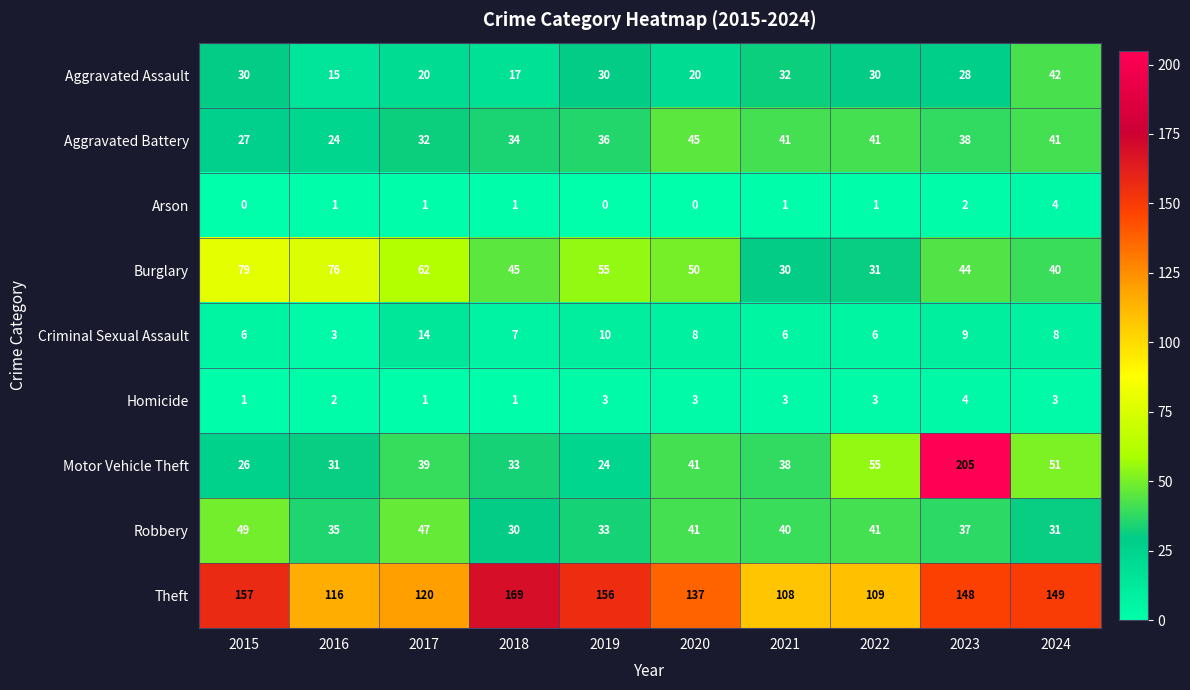

What is the difference between the highest and lowest values at 2024?

146